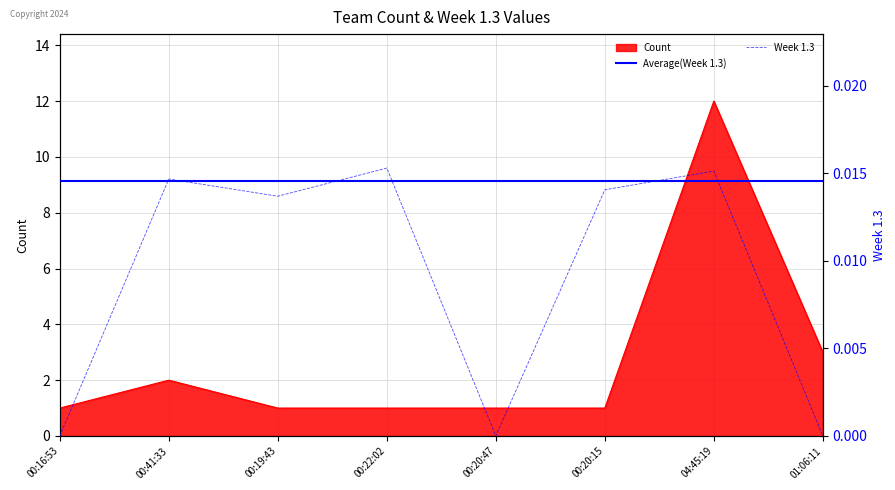

True or false: Average(Week 1.3) has a value of 0.0 at 00:20:15.

False